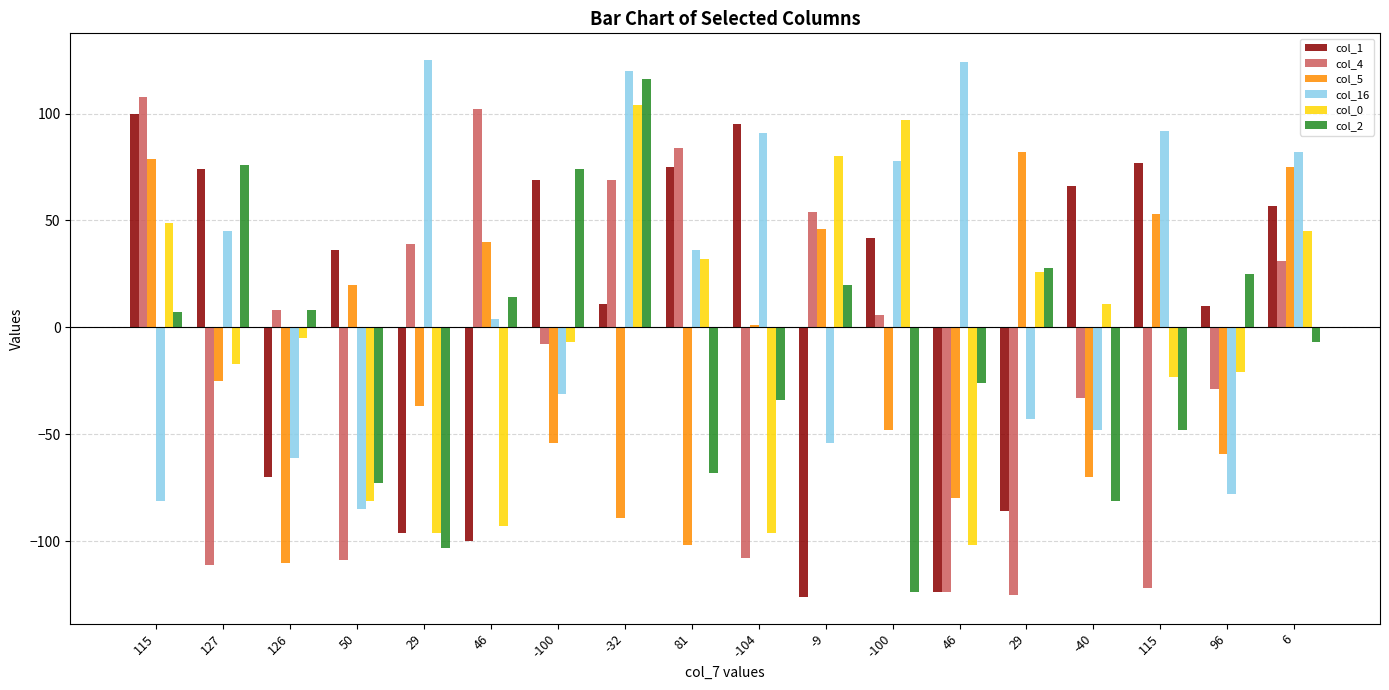

What is the label of the 18th bar from the right?

115